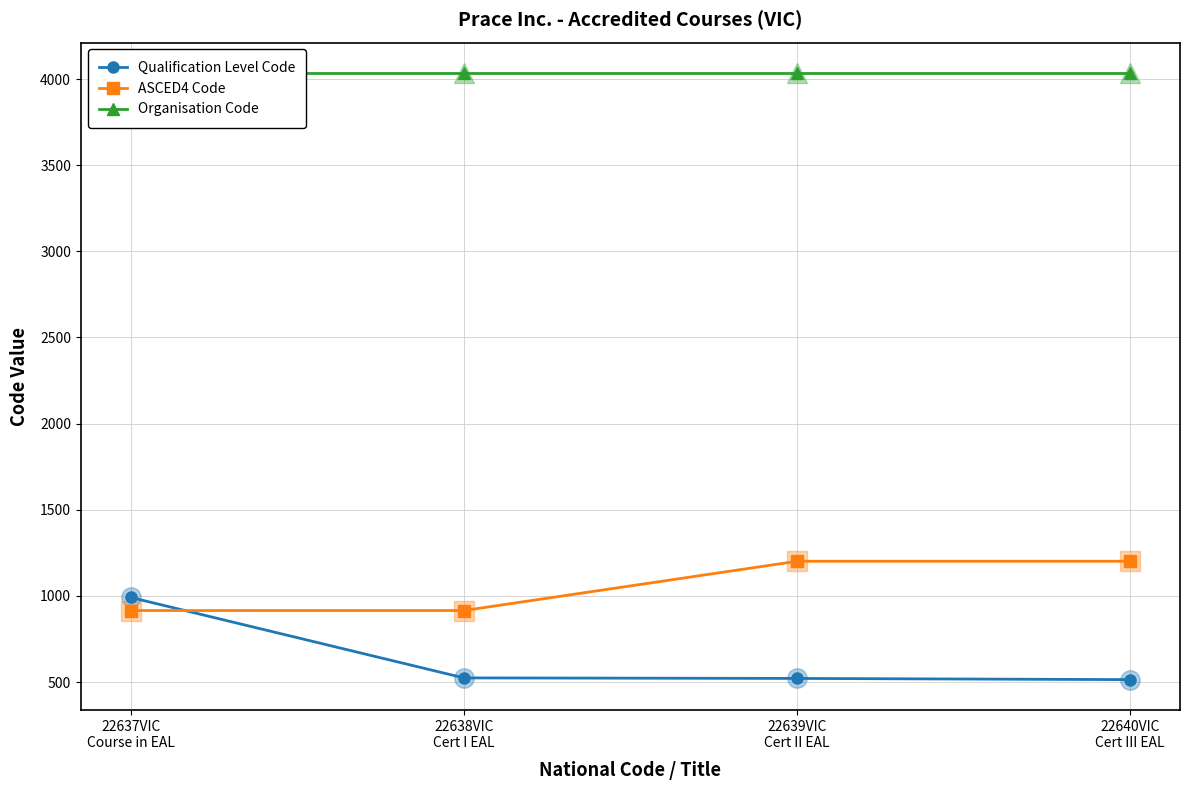

At how many categories does at least one series exceed 2352?

4